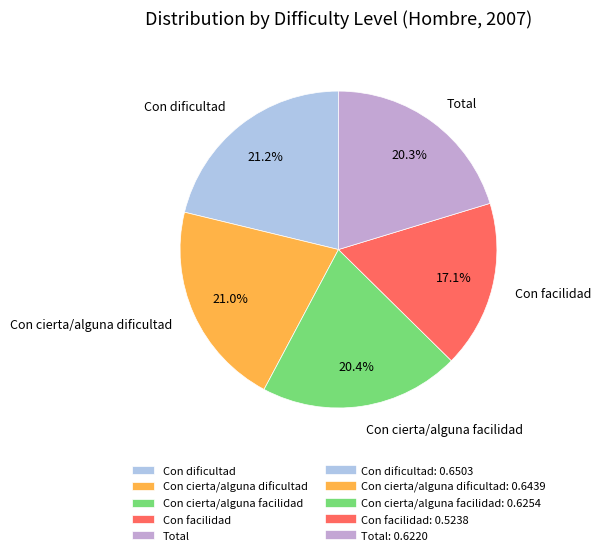

To the nearest percent, what portion does Total represent?

20%